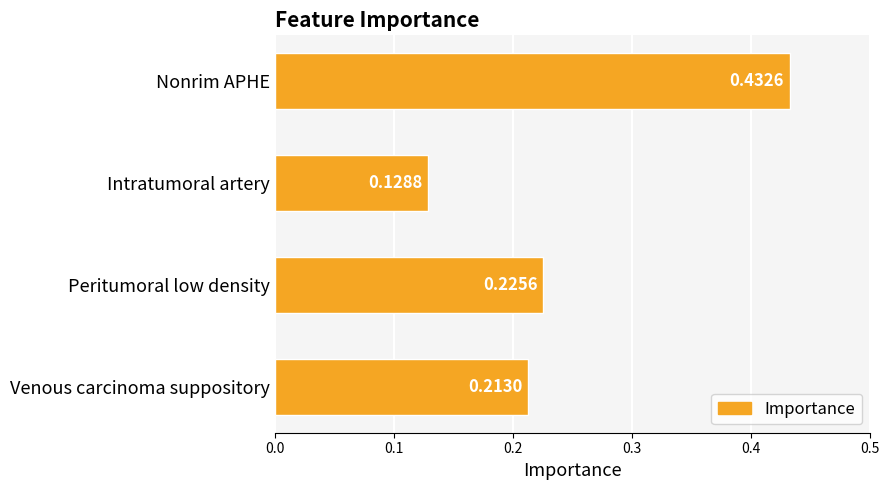

Count the number of data series in this chart.

1